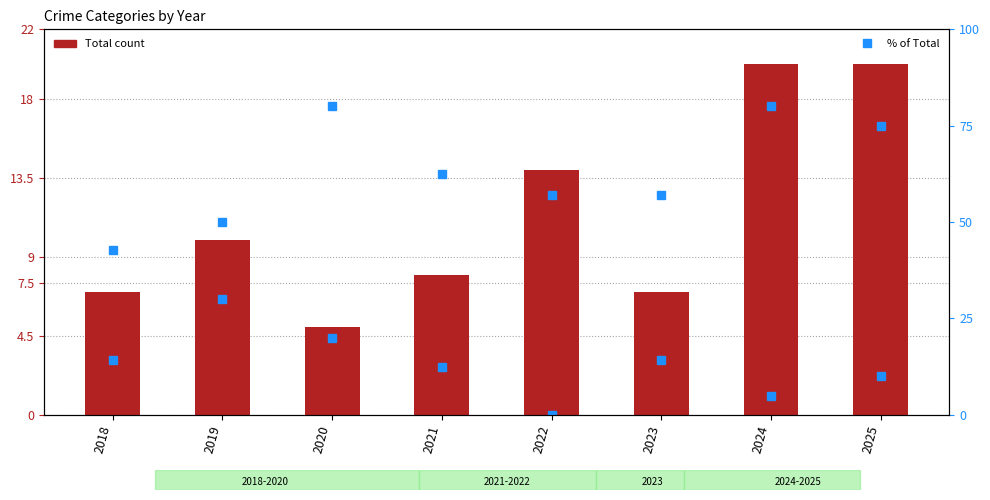

At which category does the chart reach its minimum across all series?

2022